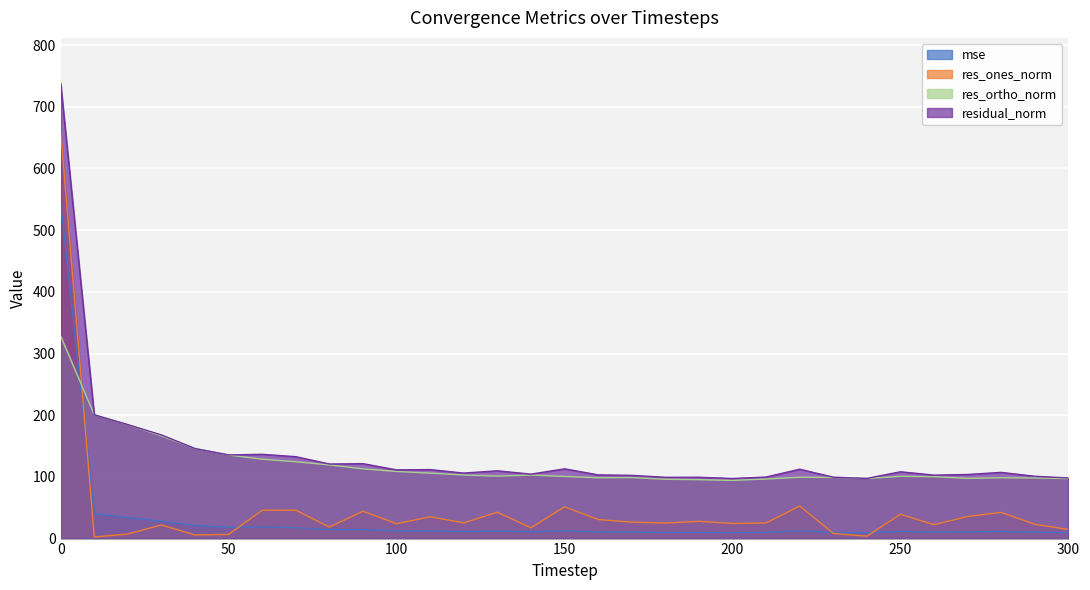

True or false: res_ones_norm has more than 2 interior local peaks.

True